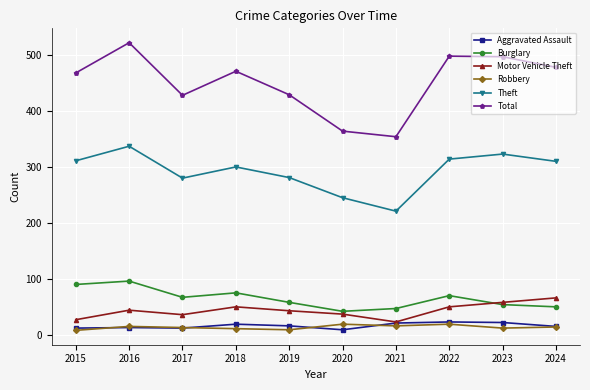

Is the value of Motor Vehicle Theft at 2022 greater than the value of Aggravated Assault at 2020?

Yes